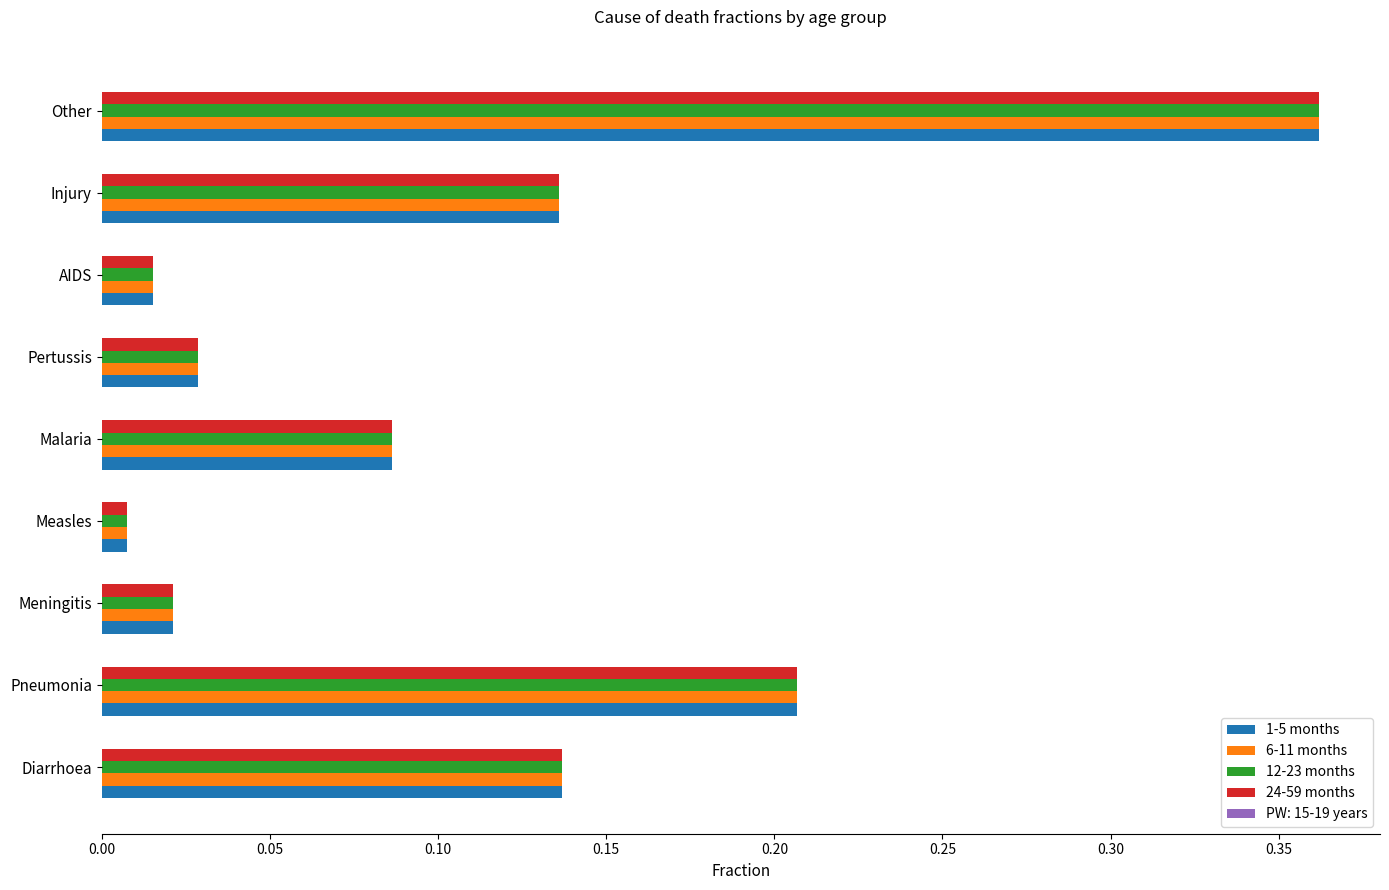

What is the sum of all 6-11 months values?

1.0